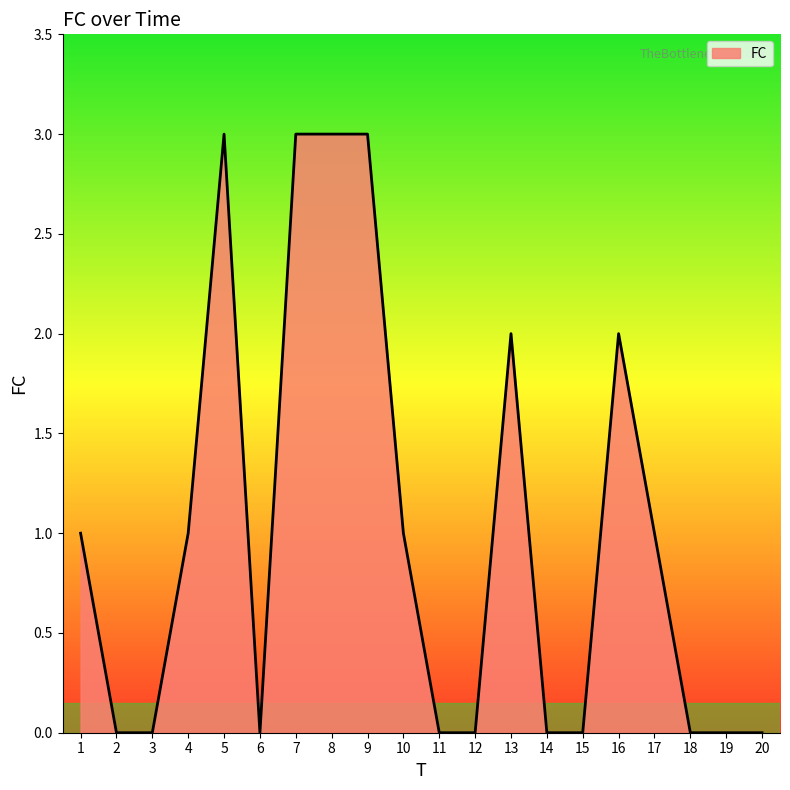

The chart shows a value of 0 at 11. True or false?

True